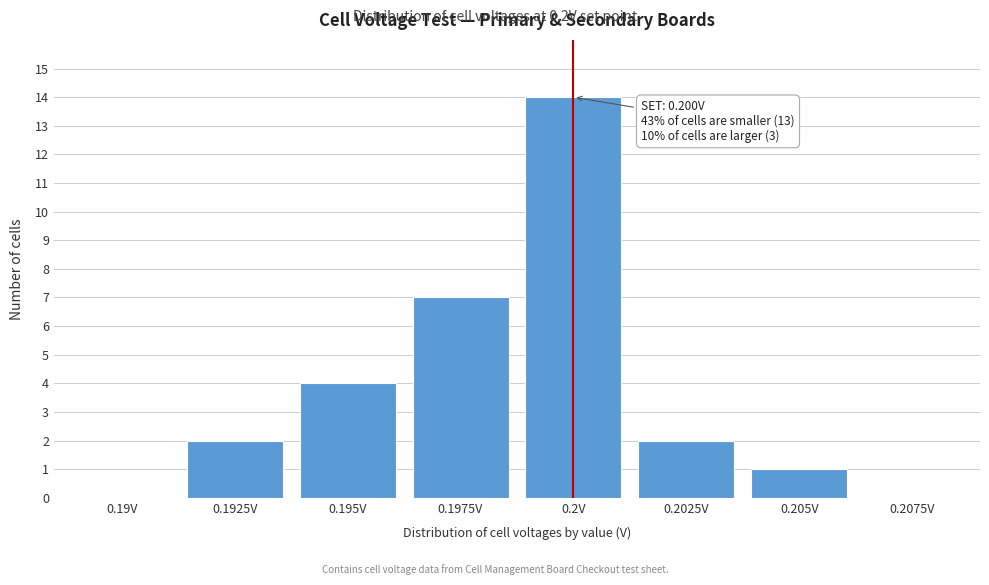

Reading left to right, extract all data points from this chart.

0.19V=0	0.1925V=2	0.195V=4	0.1975V=7	0.2V=14	0.2025V=2	0.205V=1	0.2075V=0